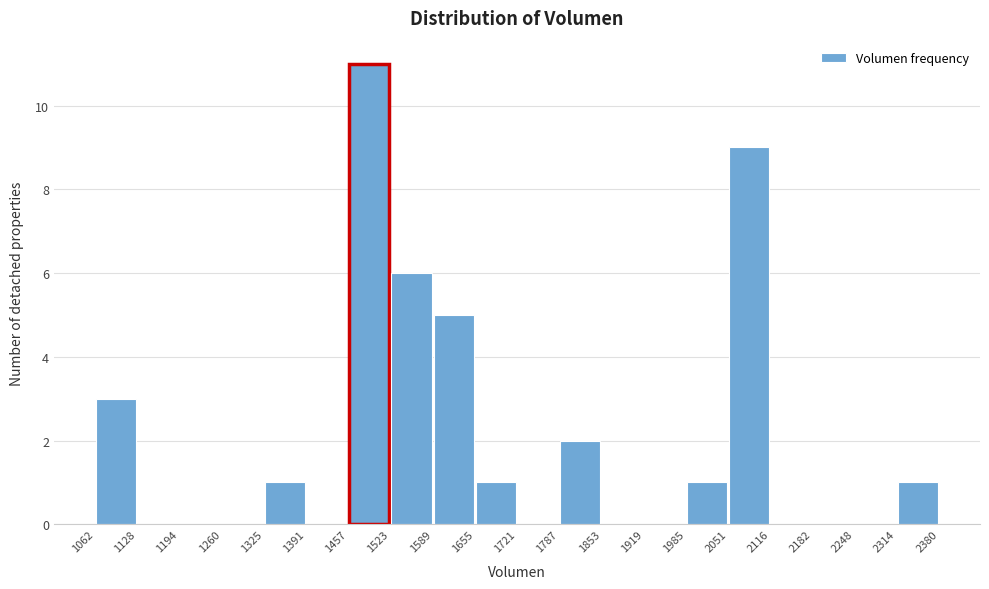

Reading left to right, list every bar in this chart as the range it spans on the x-axis followed by its height. The values are not printed on the chart, so give them approximately, as read against the axis.

1062 to 1128: 3
1128 to 1194: 0
1194 to 1260: 0
1260 to 1325: 0
1325 to 1391: 1
1391 to 1457: 0
1457 to 1523: 11
1523 to 1589: 6
1589 to 1655: 5
1655 to 1721: 1
1721 to 1787: 0
1787 to 1853: 2
1853 to 1919: 0
1919 to 1985: 0
1985 to 2051: 1
2051 to 2116: 9
2116 to 2182: 0
2182 to 2248: 0
2248 to 2314: 0
2314 to 2380: 1